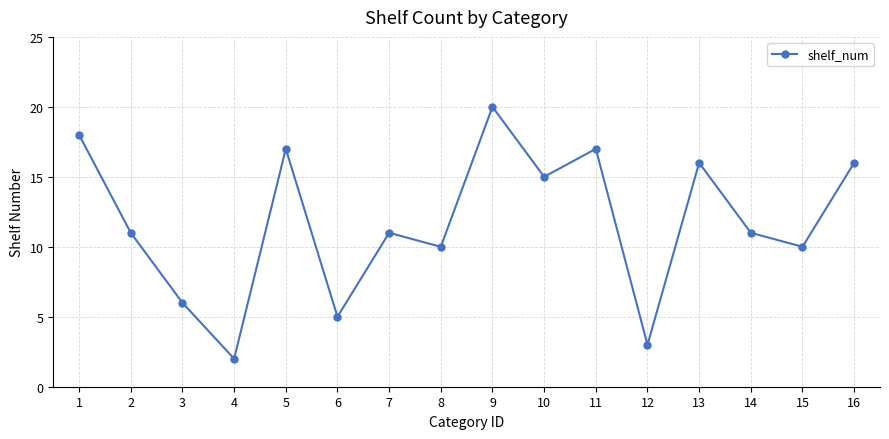

The value at 15 is 7. True or false?

False